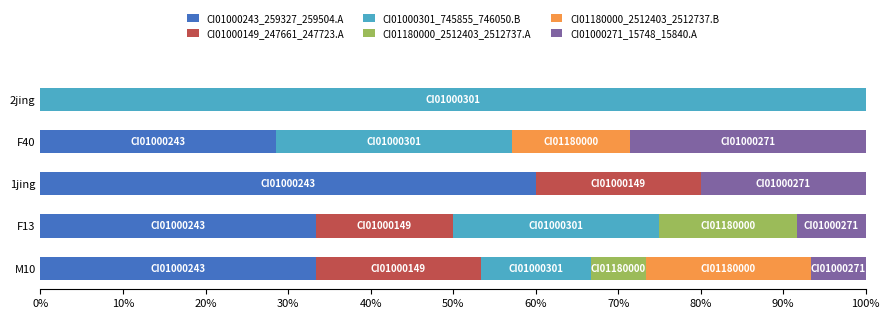

What is the total value across all series at 1jing?

100.0